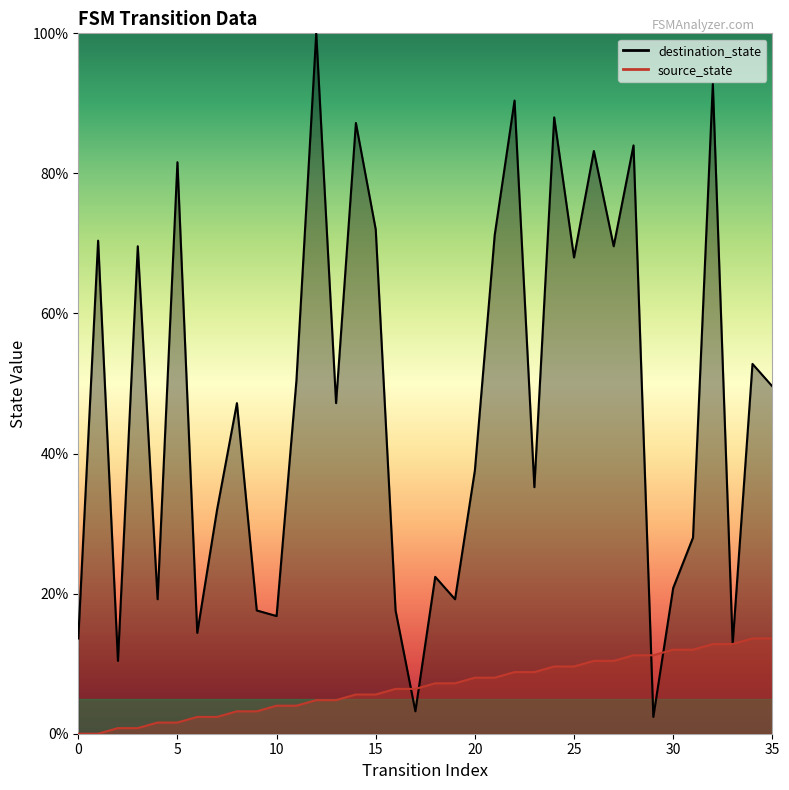

At which category is the sum across all series the highest?

32